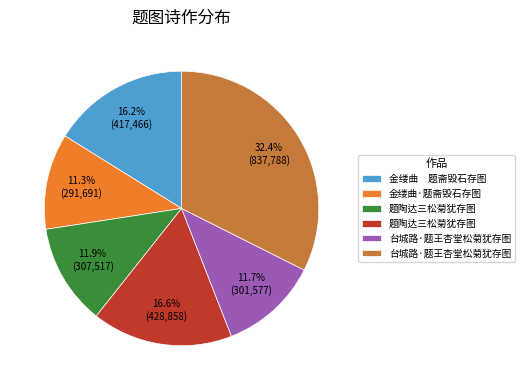

Is there any slice that represents more than half of the pie?

No